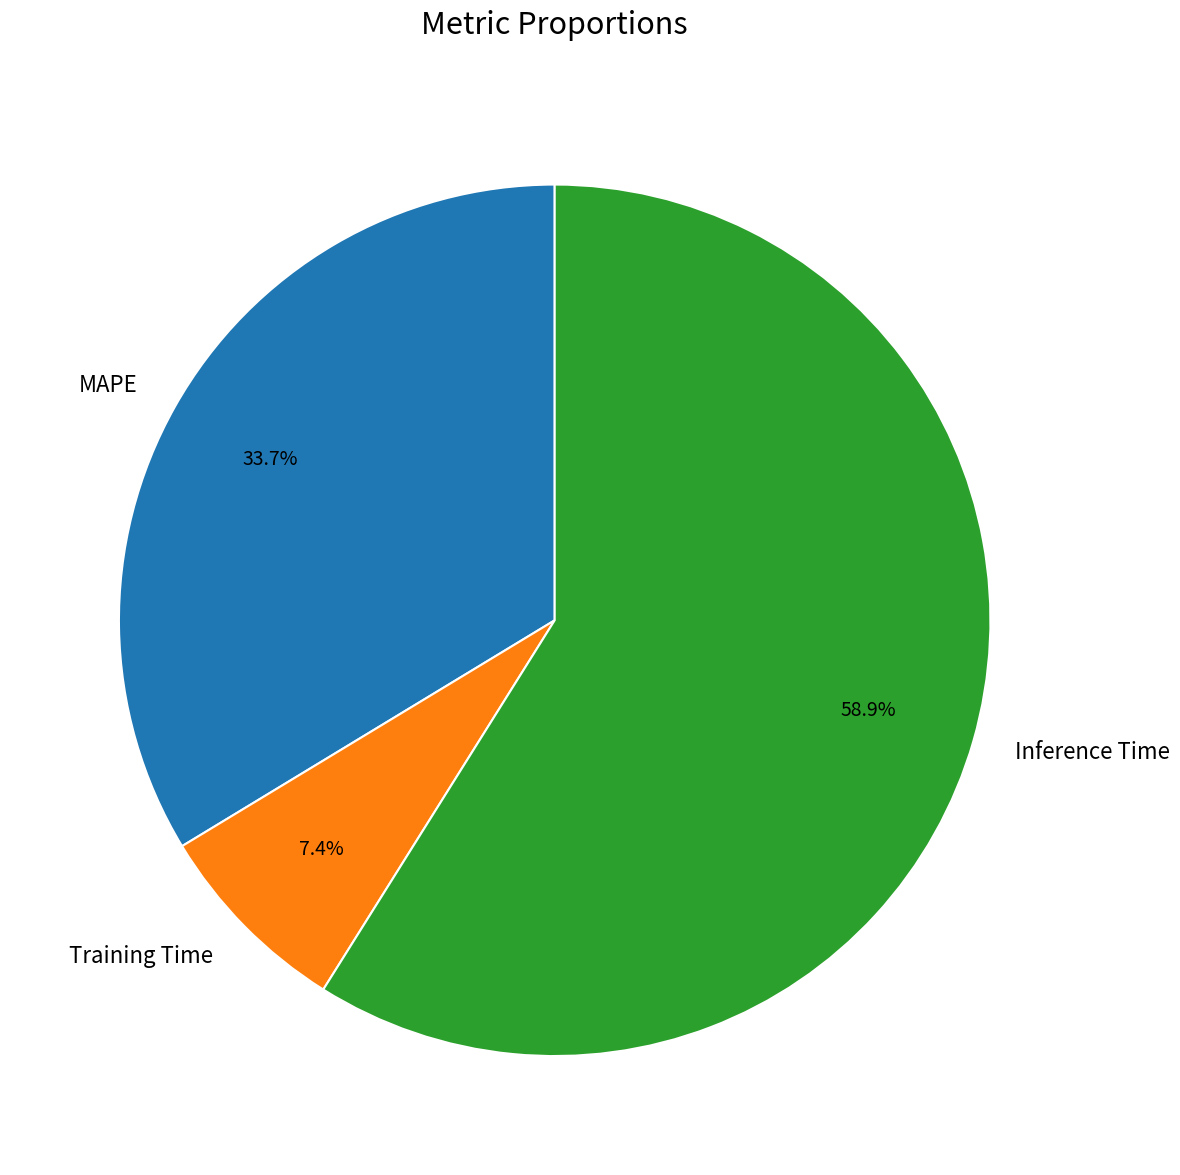

How many segments does this pie chart have?

3